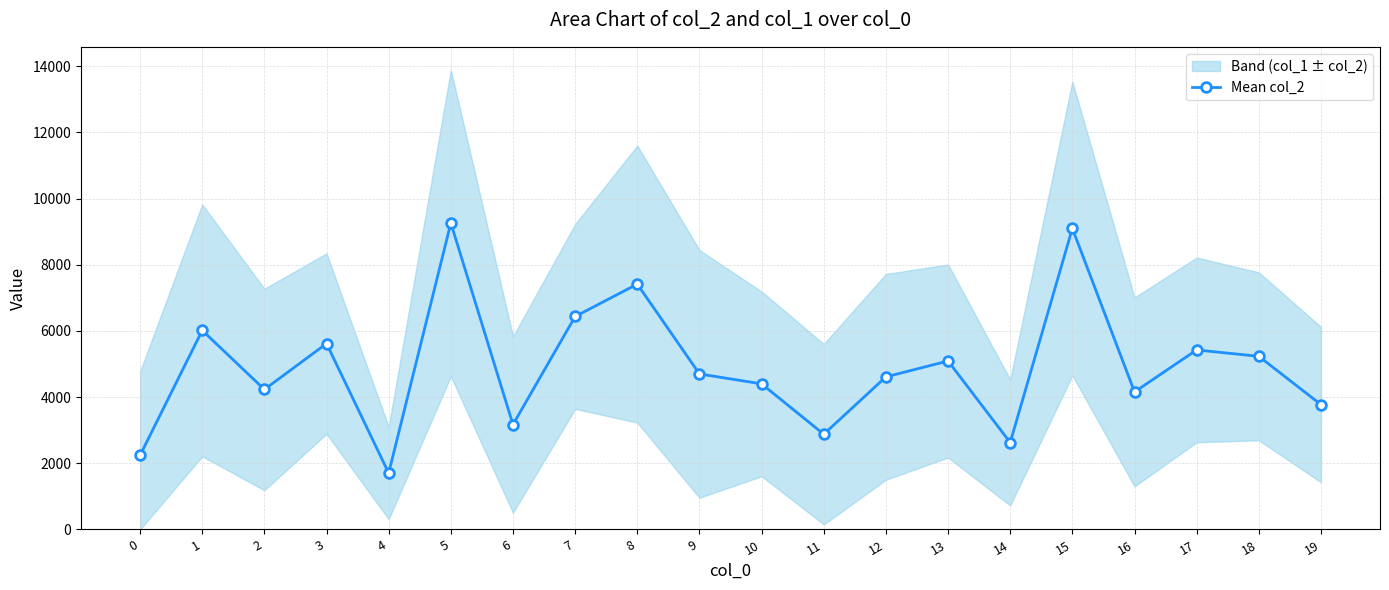

What is the greatest value displayed?

9259